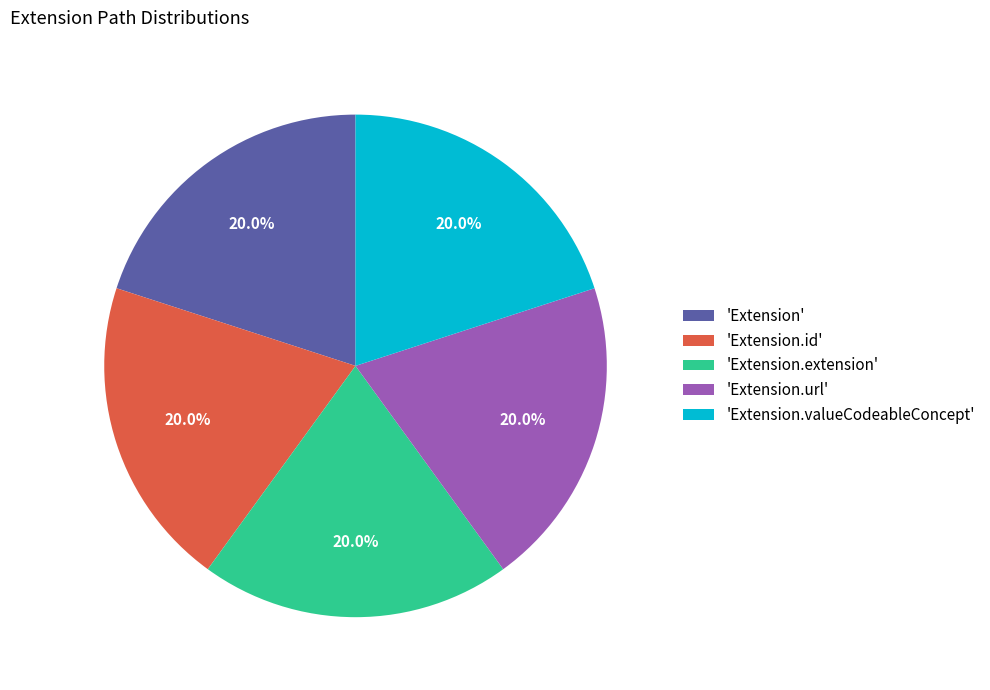

What is the ratio of the value at 'Extension.extension' to the value at 'Extension'?

1.0